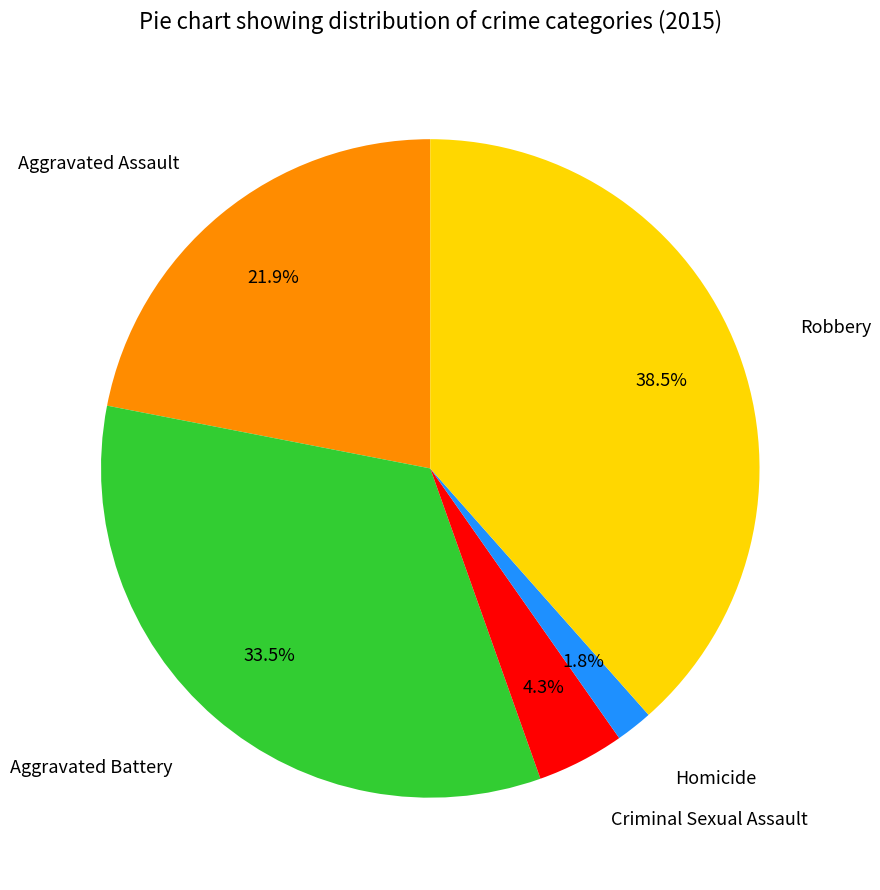

How many slices are in this pie chart?

5